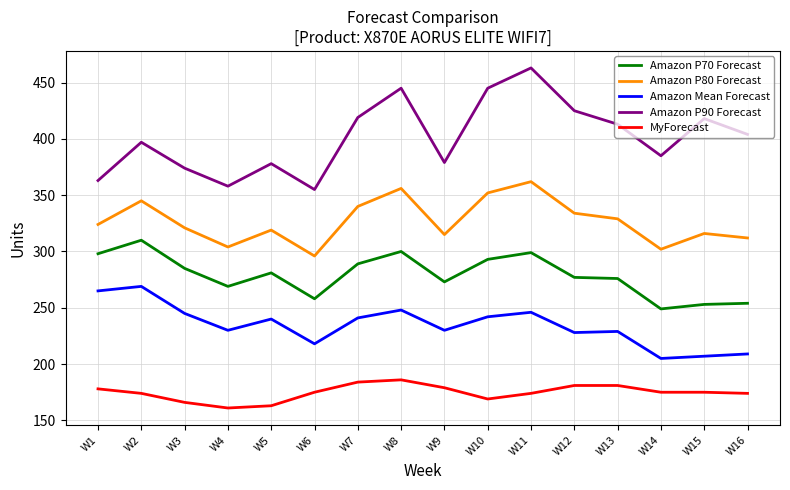

List the series in order of their overall mean, highest first.

Amazon P90 Forecast, Amazon P80 Forecast, Amazon P70 Forecast, Amazon Mean Forecast, MyForecast